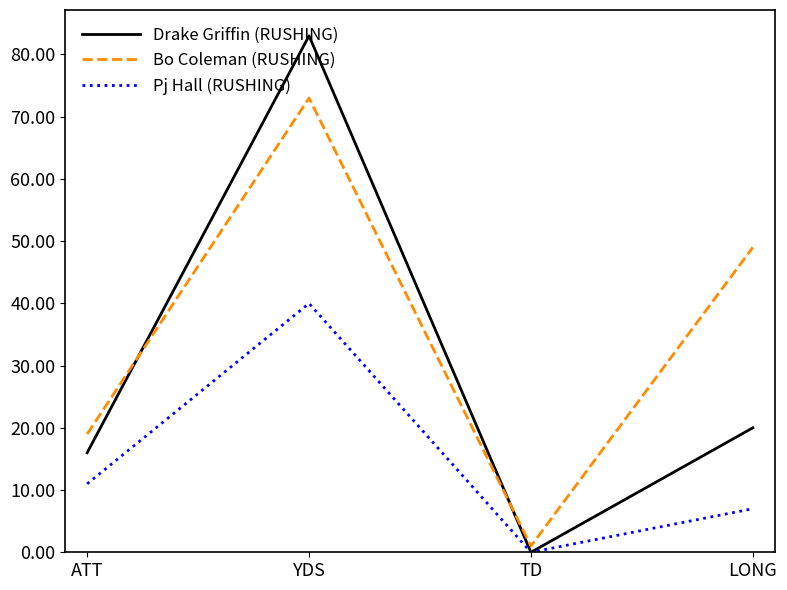

What are all the series names shown in the legend?

Drake Griffin (RUSHING), Bo Coleman (RUSHING), Pj Hall (RUSHING)